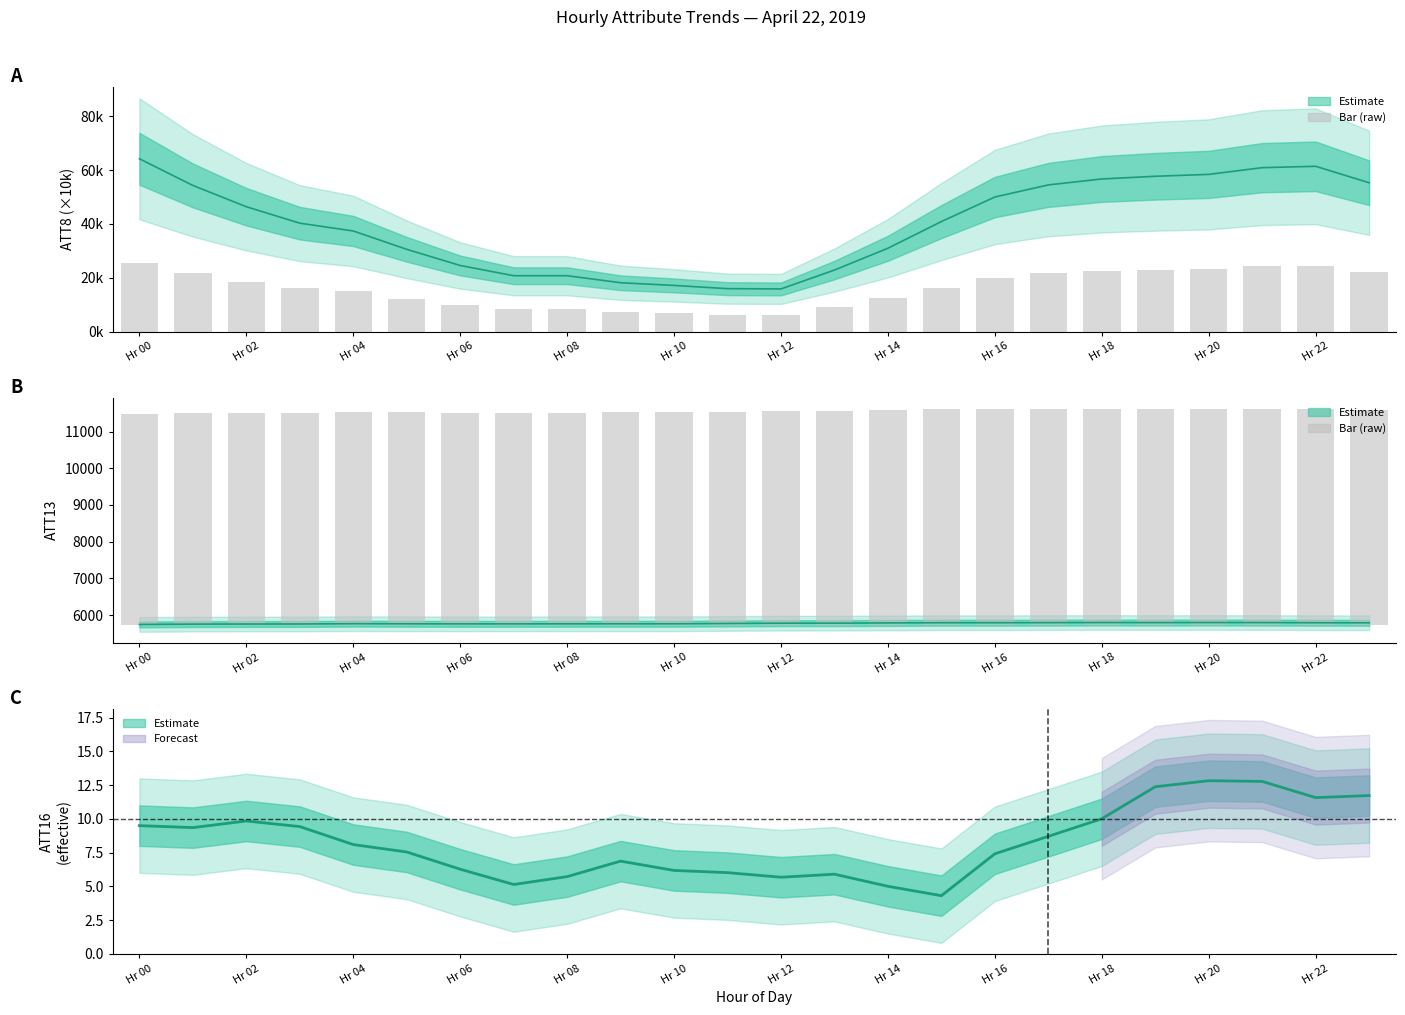

What is the label of the 1st bar from the right?

23